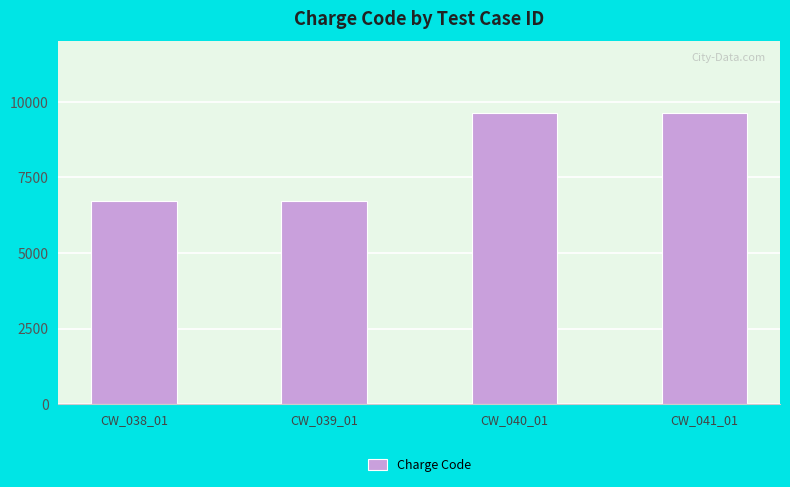

The value at CW_038_01 is 6710. True or false?

True